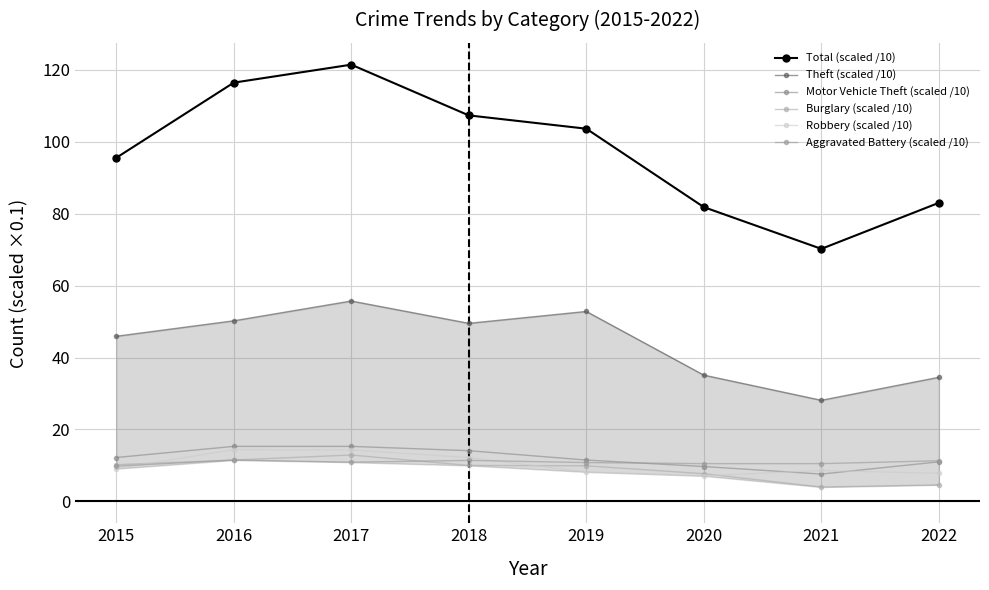

Reading right to left, extract all data points from this chart.

Total (scaled /10): 2022=83.0	2021=70.2	2020=81.8	2019=103.6	2018=107.3	2017=121.4	2016=116.4	2015=95.5
Theft (scaled /10): 2022=34.5	2021=28.1	2020=35.1	2019=52.8	2018=49.5	2017=55.7	2016=50.2	2015=45.9
Motor Vehicle Theft (scaled /10): 2022=11.0	2021=7.6	2020=9.7	2019=11.5	2018=14.1	2017=15.3	2016=15.3	2015=12.2
Burglary (scaled /10): 2022=4.6	2021=4.0	2020=7.7	2019=9.9	2018=10.0	2017=12.9	2016=11.5	2015=10.2
Robbery (scaled /10): 2022=7.8	2021=8.6	2020=7.1	2019=8.2	2018=12.2	2017=14.3	2016=14.4	2015=9.1
Aggravated Battery (scaled /10): 2022=11.3	2021=10.5	2020=10.5	2019=10.8	2018=11.4	2017=10.9	2016=11.5	2015=9.8